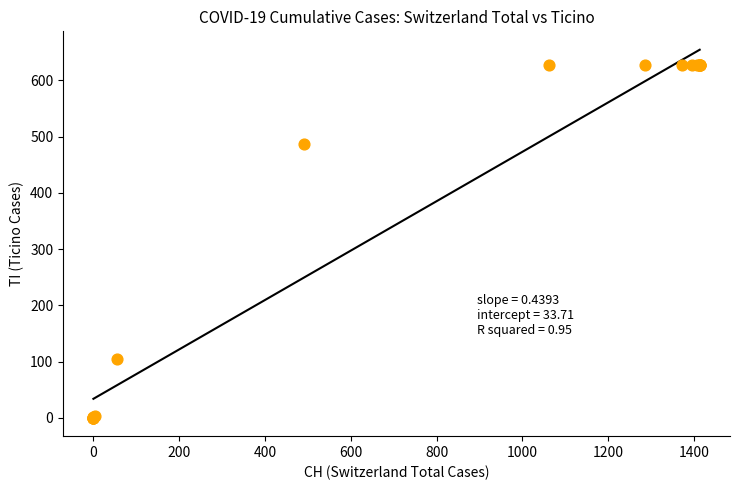

What Y value in the scatter plot is closest to 314?

487